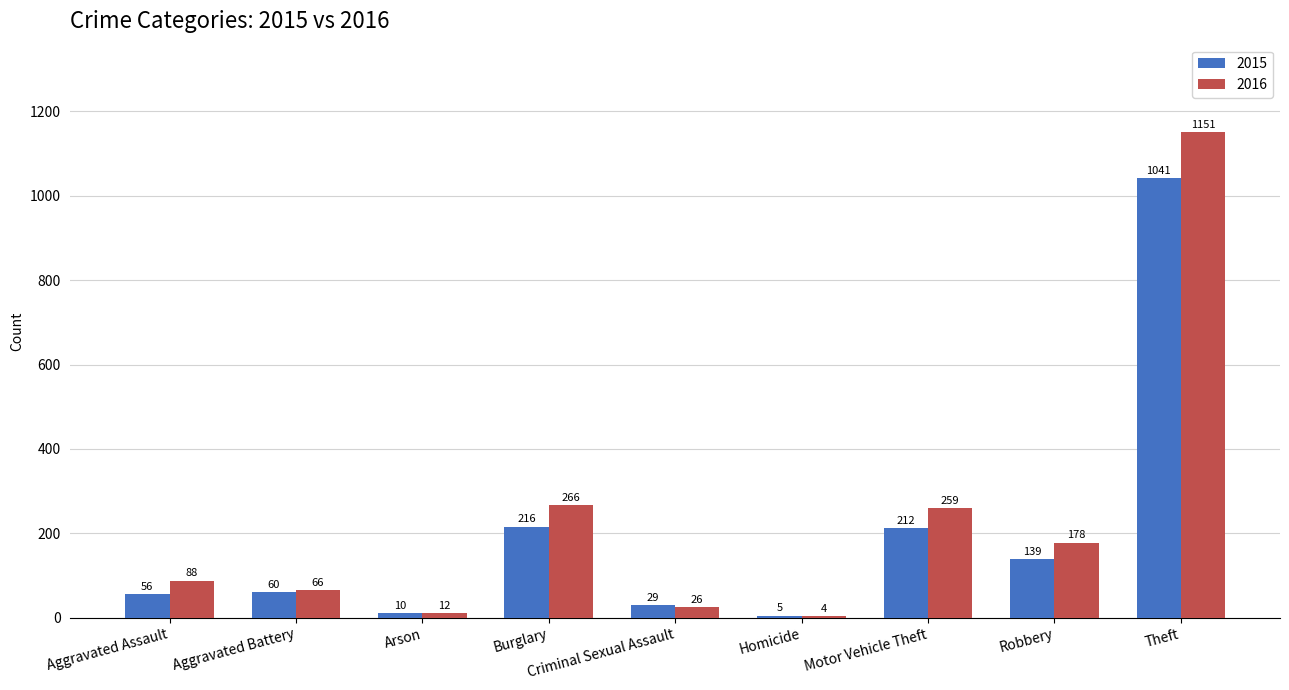

What value does the 2016 series have at Theft?

1151